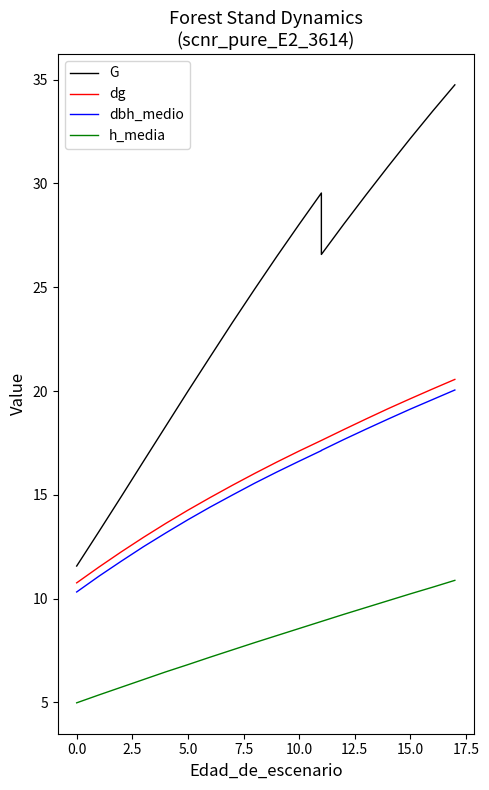

What is the maximum value for dg?

20.6